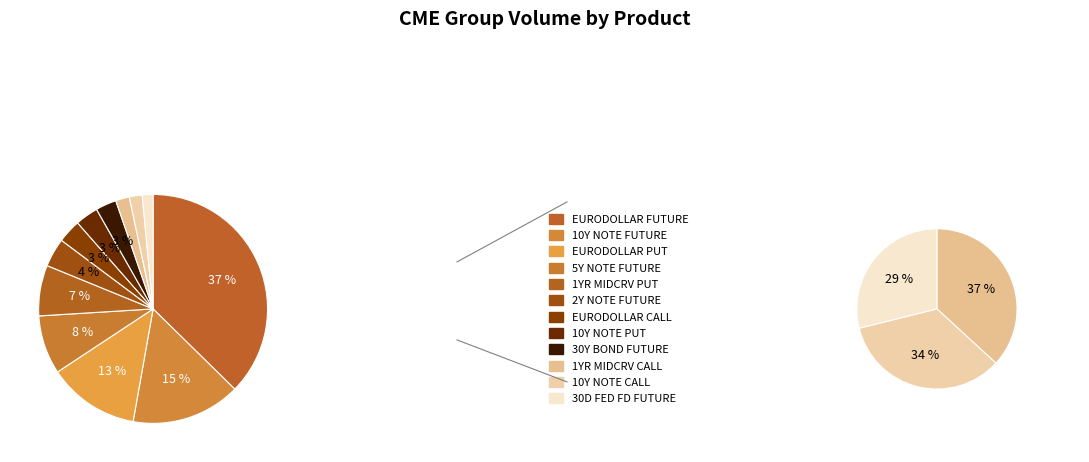

What percentage is the 1YR MIDCRV CALL slice, to the nearest percent?

2%